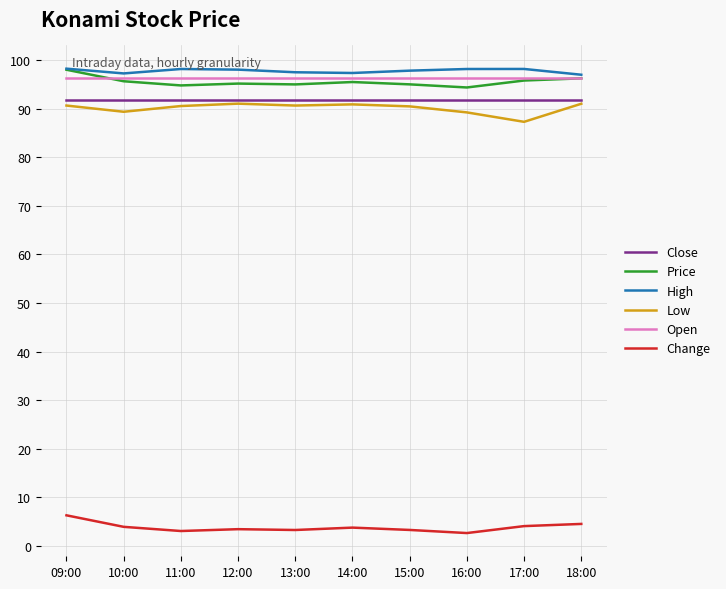

What is the difference between the highest and lowest values at 10:00?

93.3